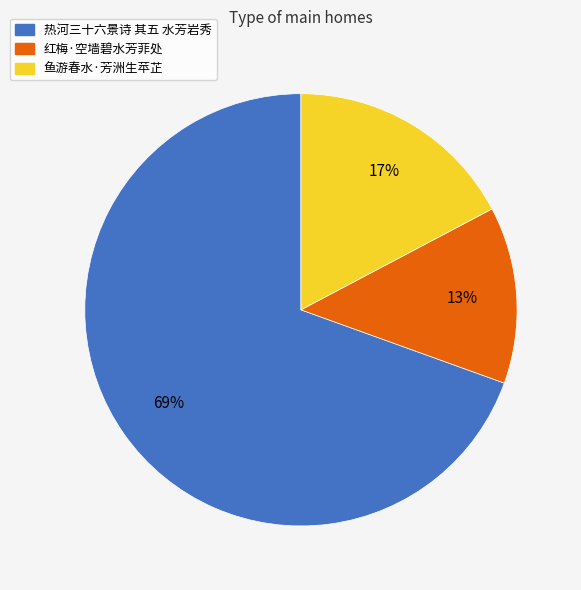

Count the number of slices in the pie.

3